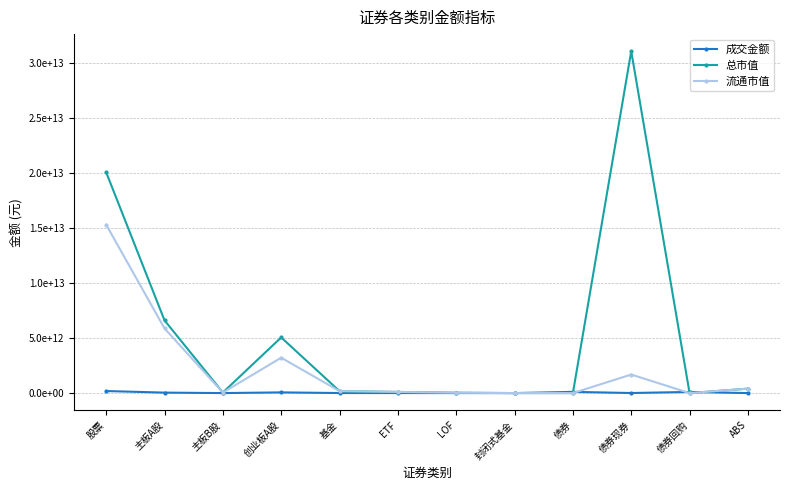

Reading right to left, list all the values displayed in this chart.

成交金额: ABS=461740900.0	债券回购=105754396000.0	债券现券=5375784899.6	债券=111591921799.6	封闭式基金=549247.5	LOF=208177231.3	ETF=2916450963.3	基金=4135306754.4	创业板A股=63265953865.4	主板B股=40056666.6	主板A股=42262578001.8	股票=186644880893.6
总市值: ABS=403376502285.5	债券回购=0.0	债券现券=31097146650751.1	债券=0.0	封闭式基金=754677934.4	LOF=33431034267.9	ETF=104376455395.5	基金=178945631963.4	创业板A股=5061237778339.1	主板B股=49823010118.6	主板A股=6614672216009.1	股票=20080292602881.9
流通市值: ABS=403376502285.5	债券回购=0.0	债券现券=1687546686164.3	债券=0.0	封闭式基金=754677934.4	LOF=33431034267.9	ETF=104376455395.5	基金=178945631963.4	创业板A股=3218753701370.1	主板B股=48966978212.5	主板A股=5882618737147.3	股票=15315532410341.9